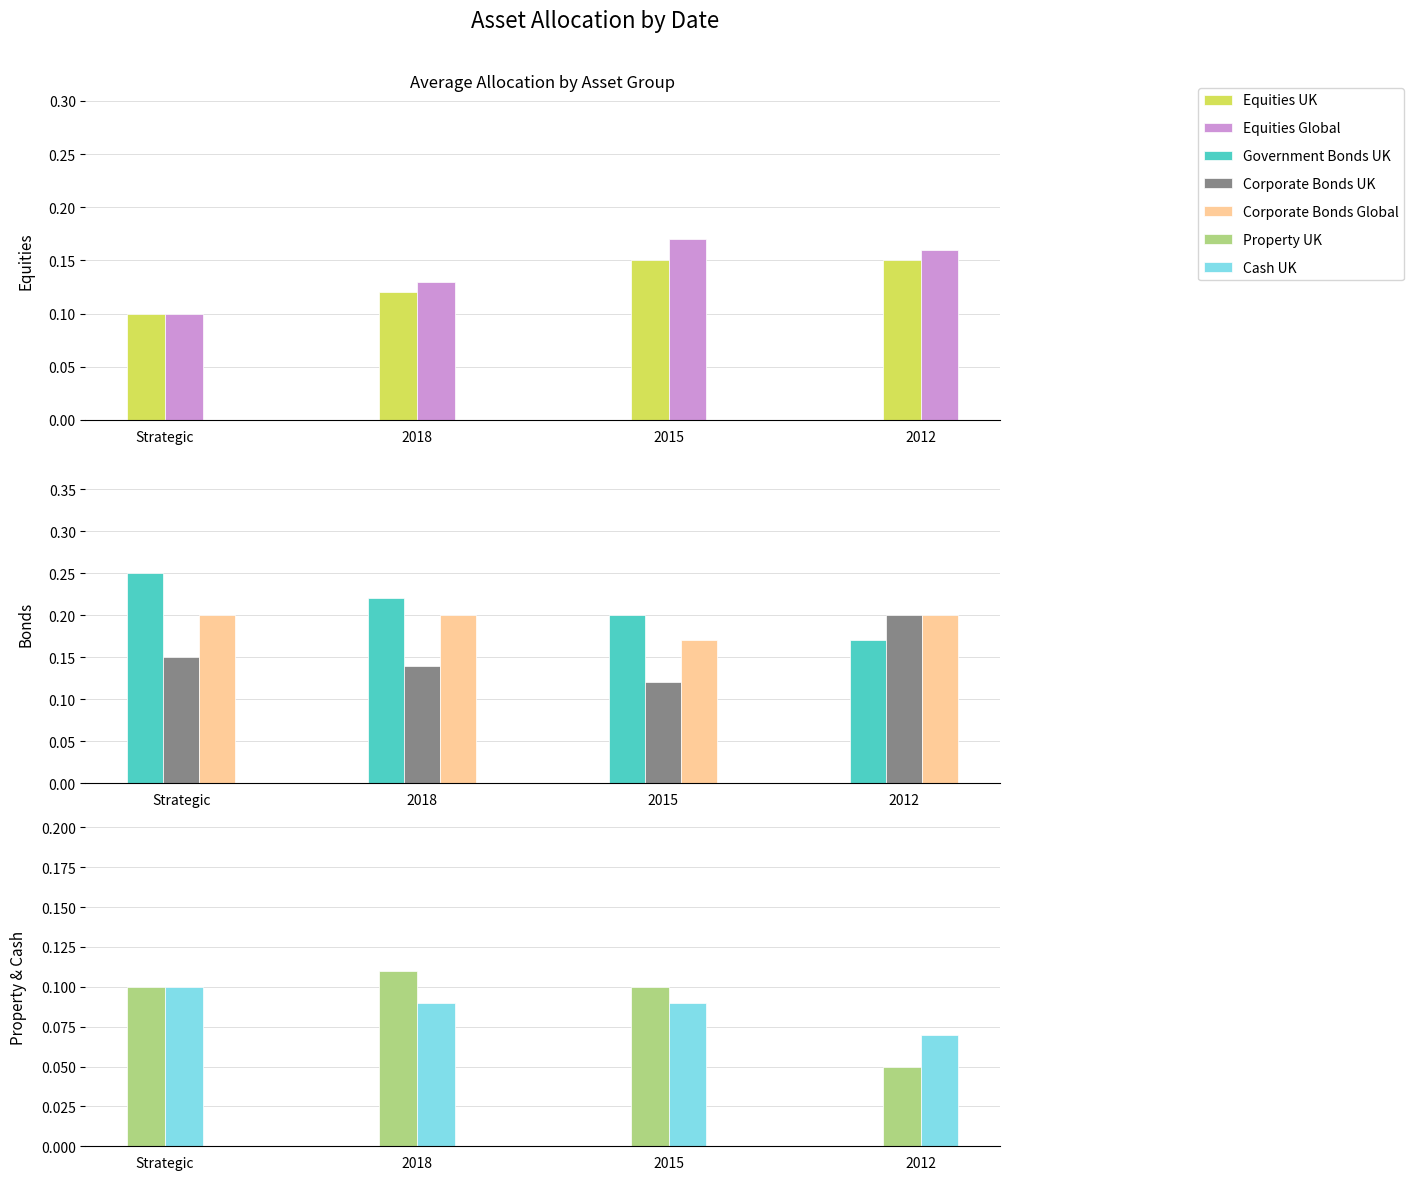

Rank the series at 2018 from lowest to highest value.

Equities UK, Equities Global, Corporate Bonds UK, Corporate Bonds Global, Government Bonds UK